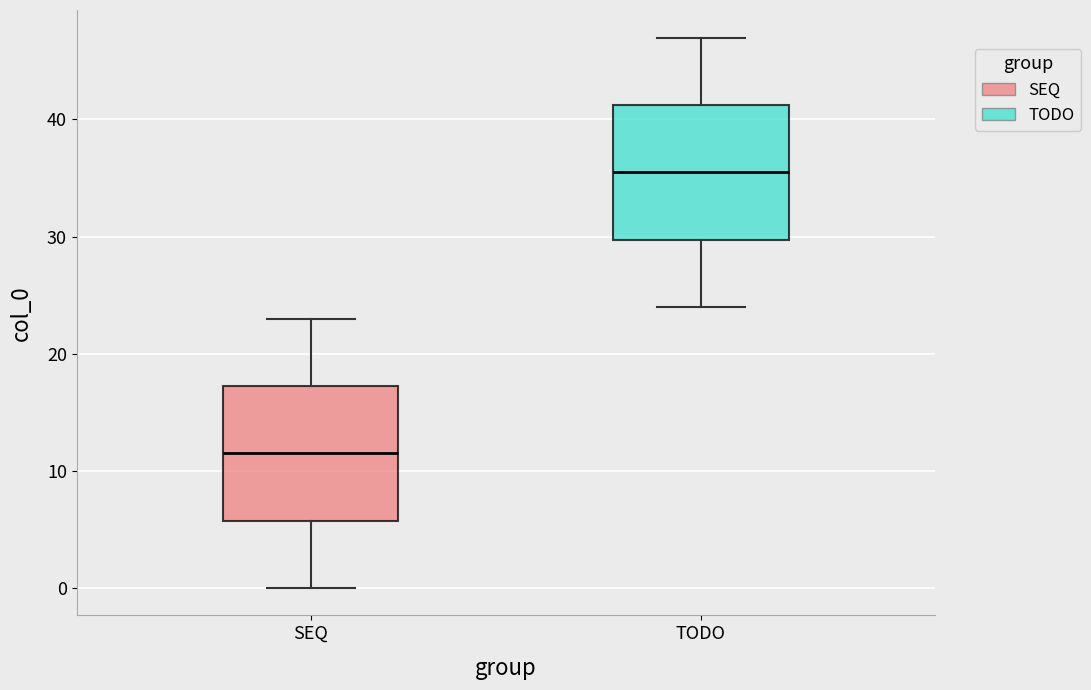

Where is the lower edge of the box for SEQ on the y-axis? The values are not printed on the chart, so give them approximately, as read against the axis.

6